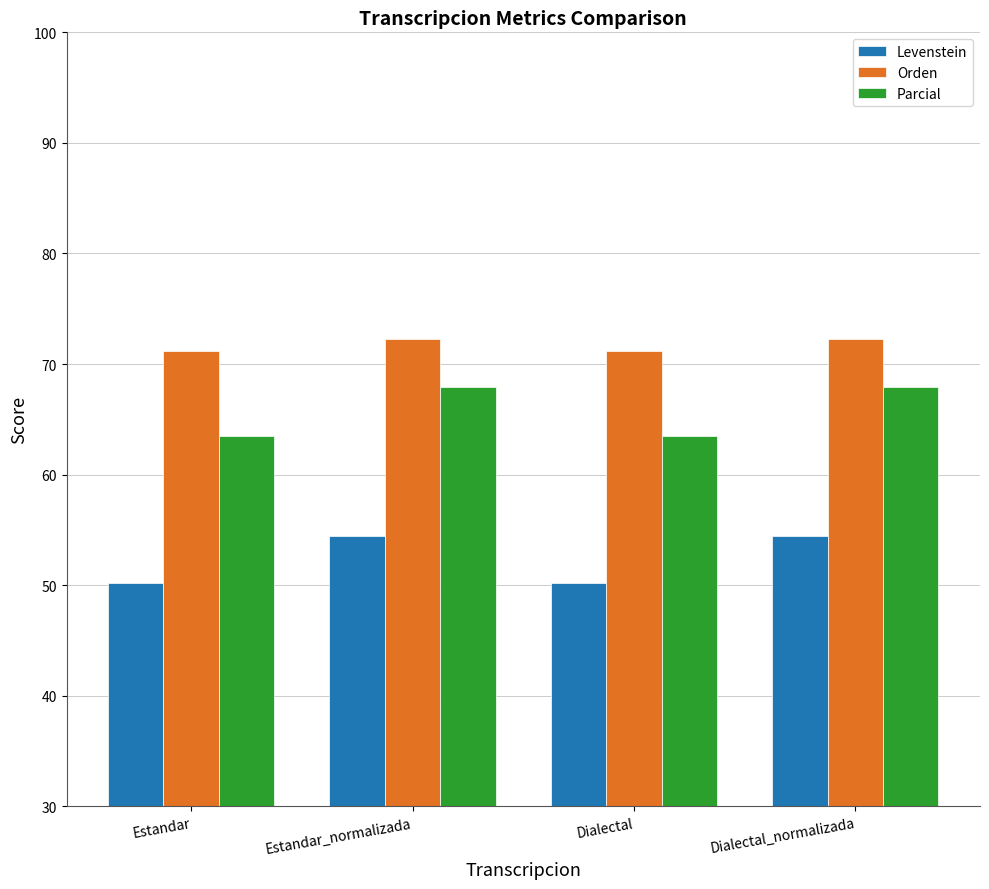

What is the minimum value shown in the chart?

50.2